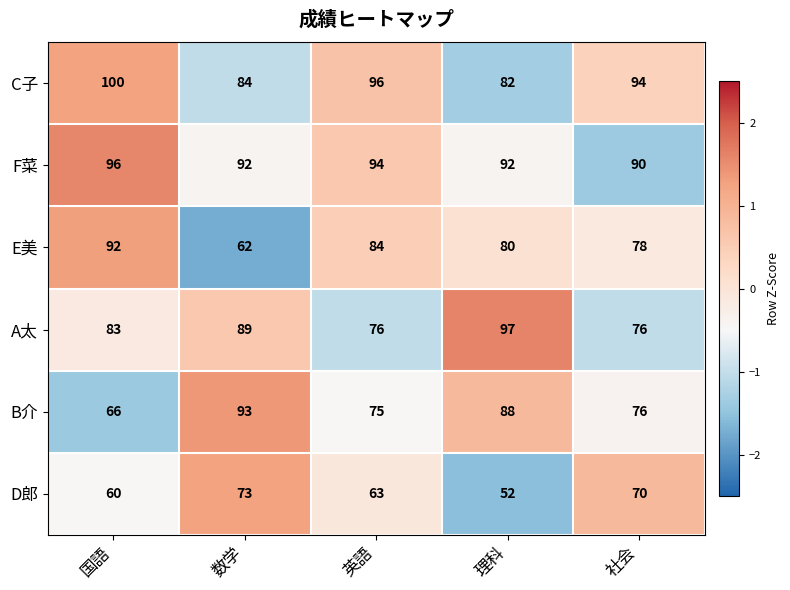

Is it true that B介 equals 22 at 英語?

False